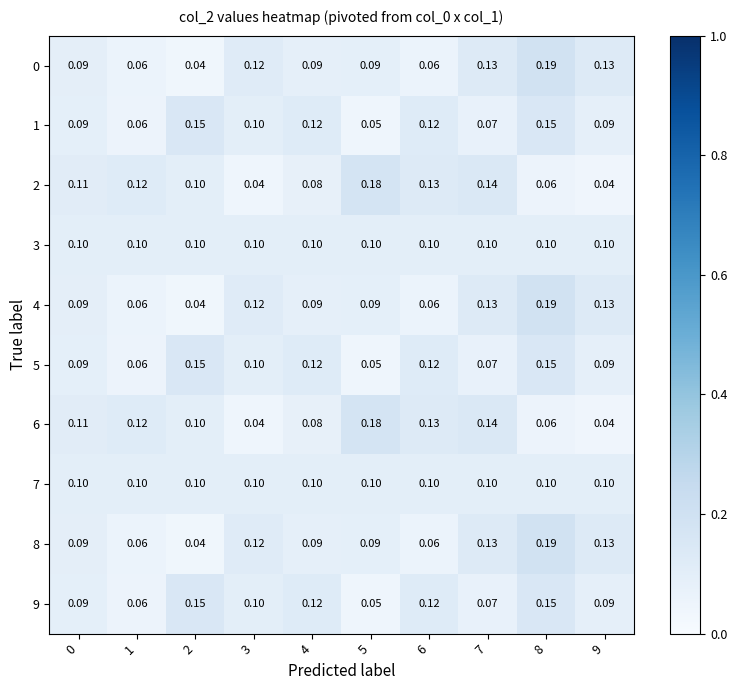

What is the total value across all series at 1?

0.8